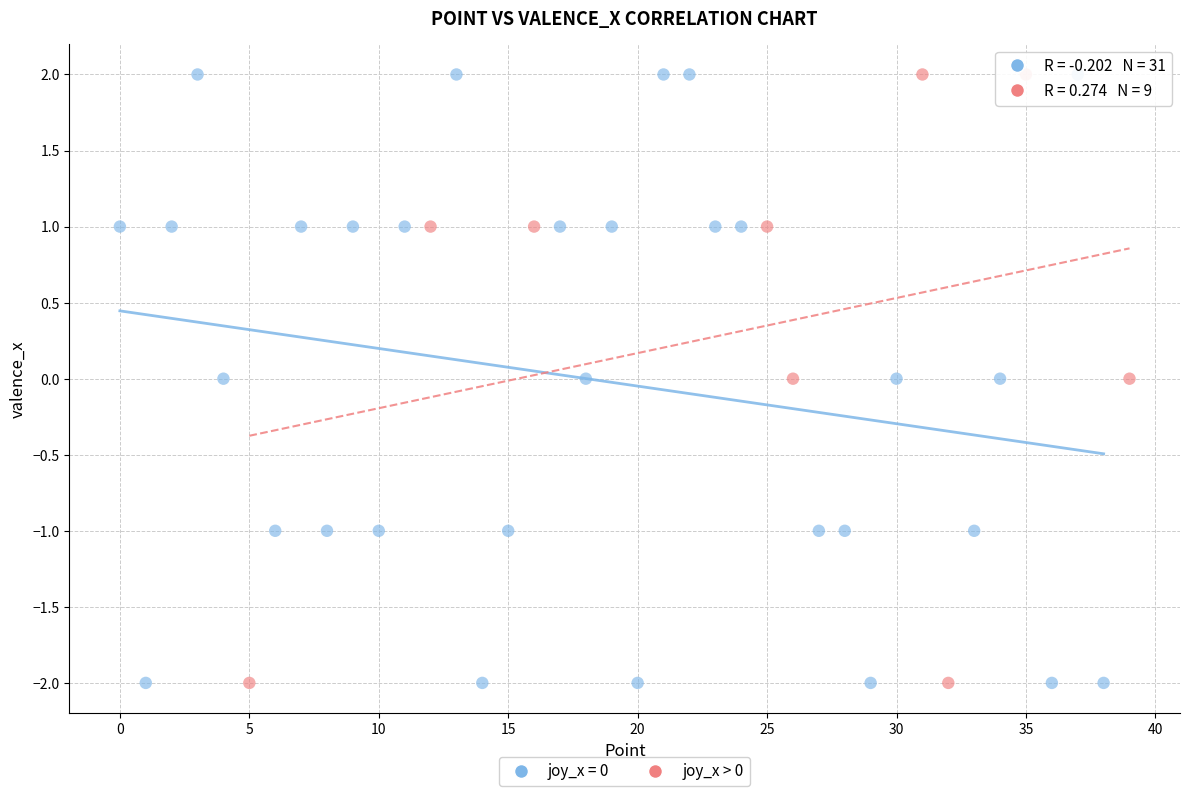

Which series has the largest Y range (max minus min)?

joy_x = 0